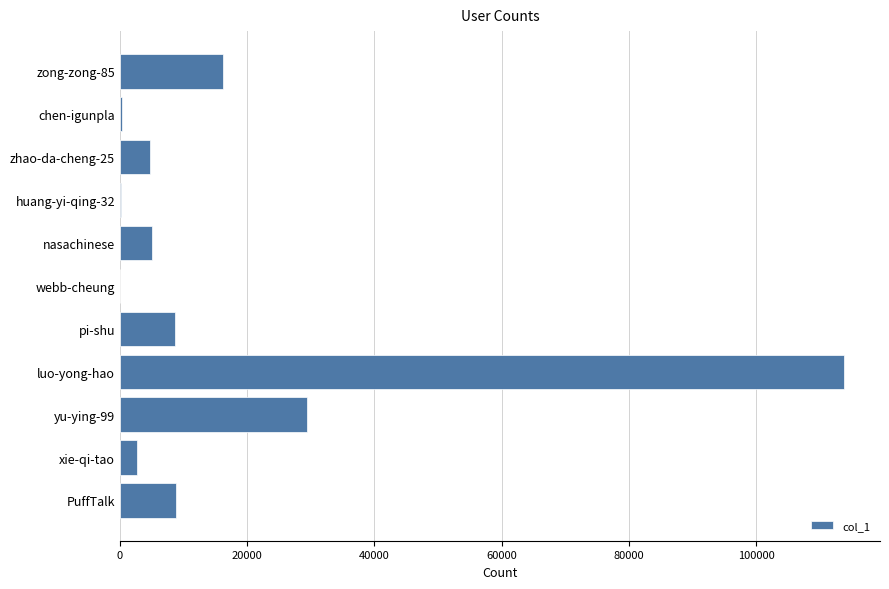

What is the average value?

17253